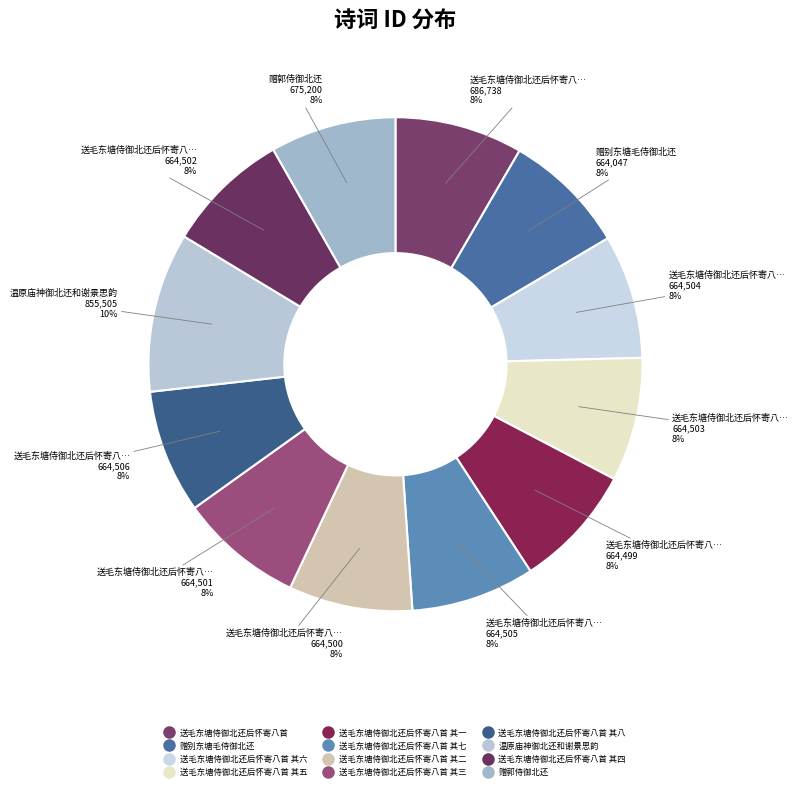

Which category has the biggest portion of the pie?

温原庙神御北还和谢景思韵